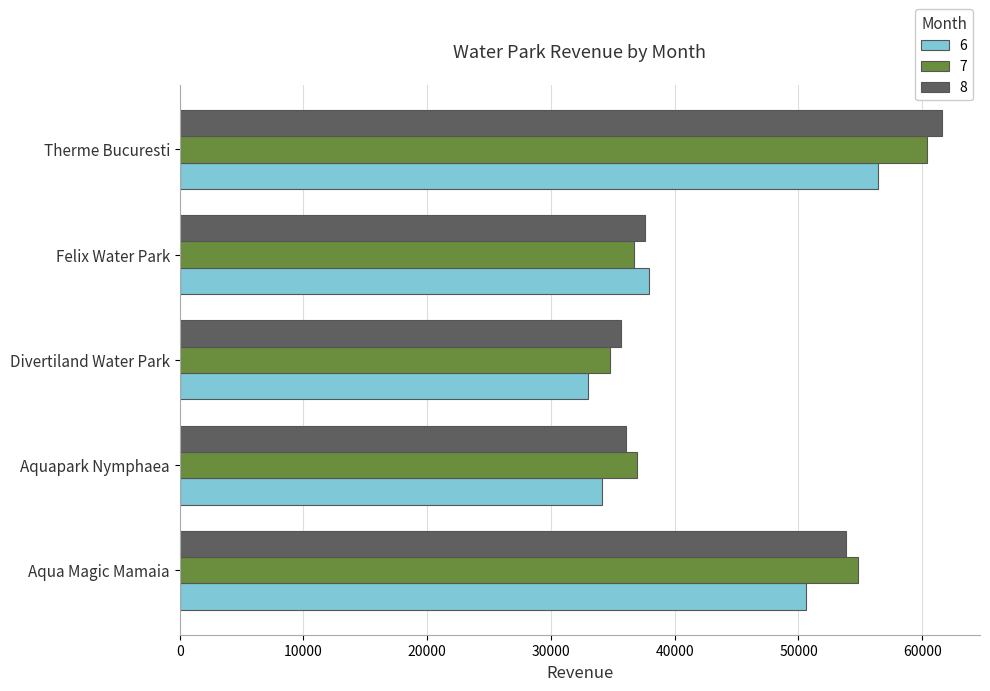

What is the sum of the 7 values at Felix Water Park and Aquapark Nymphaea?

73682.1